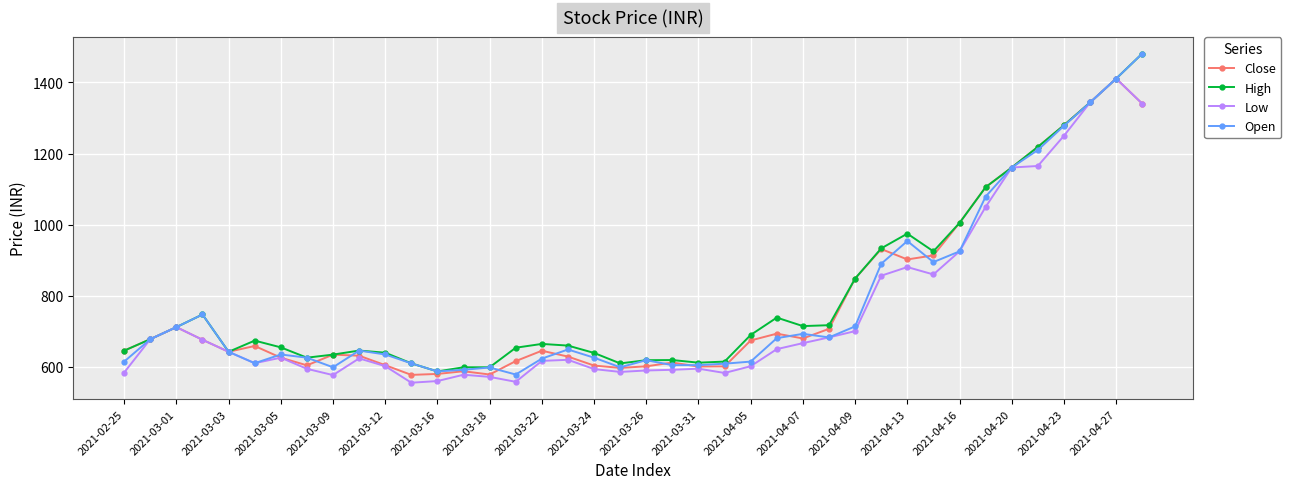

What is the value of the Low point at the 29th from the left?

700.7